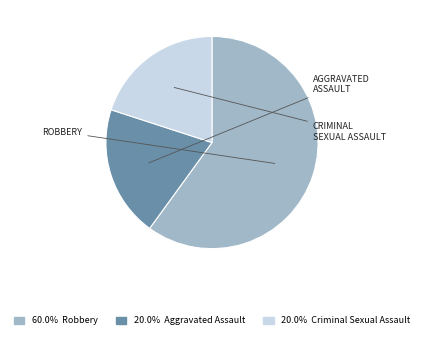

Does any single category account for the majority?

Yes